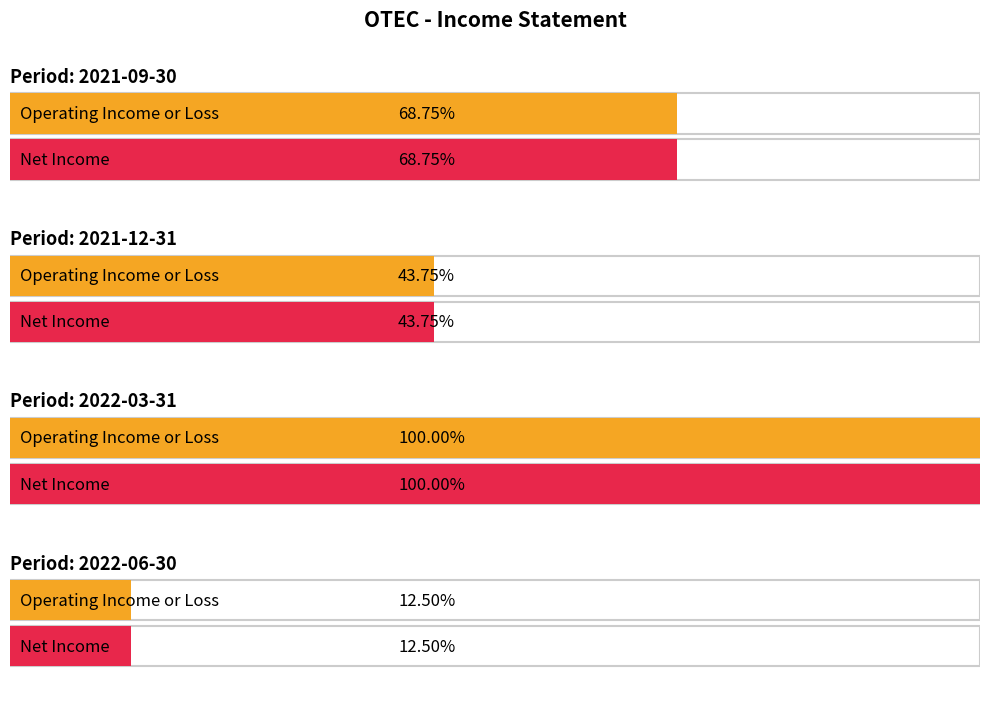

Which series has the largest total across all categories?

Operating Income or Loss